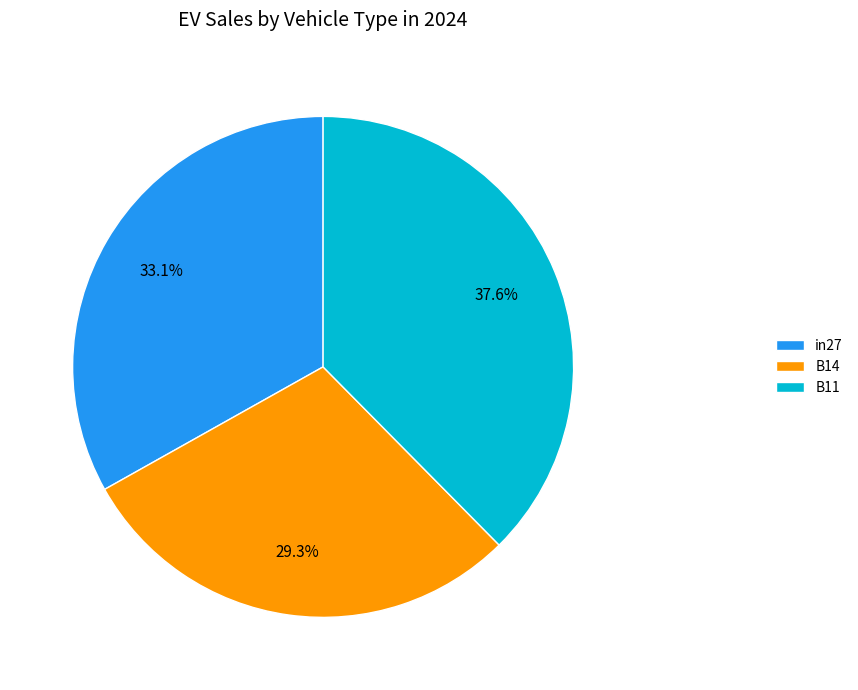

Is there a majority slice in this chart?

No